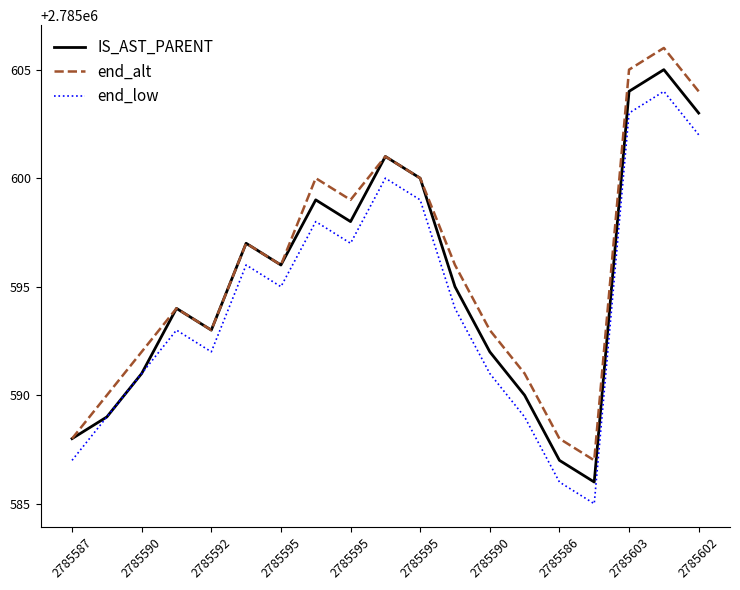

How many interior local peaks does the end_low series have?

5